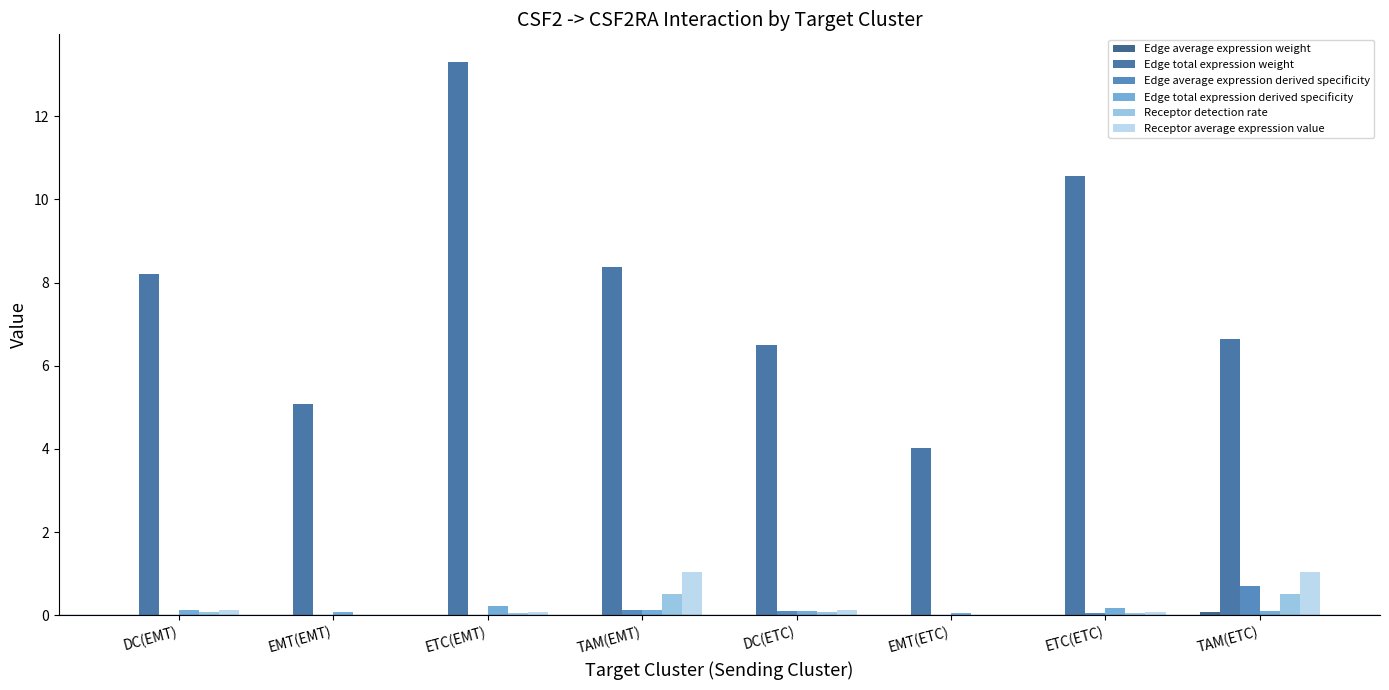

How many groups of bars are there?

8